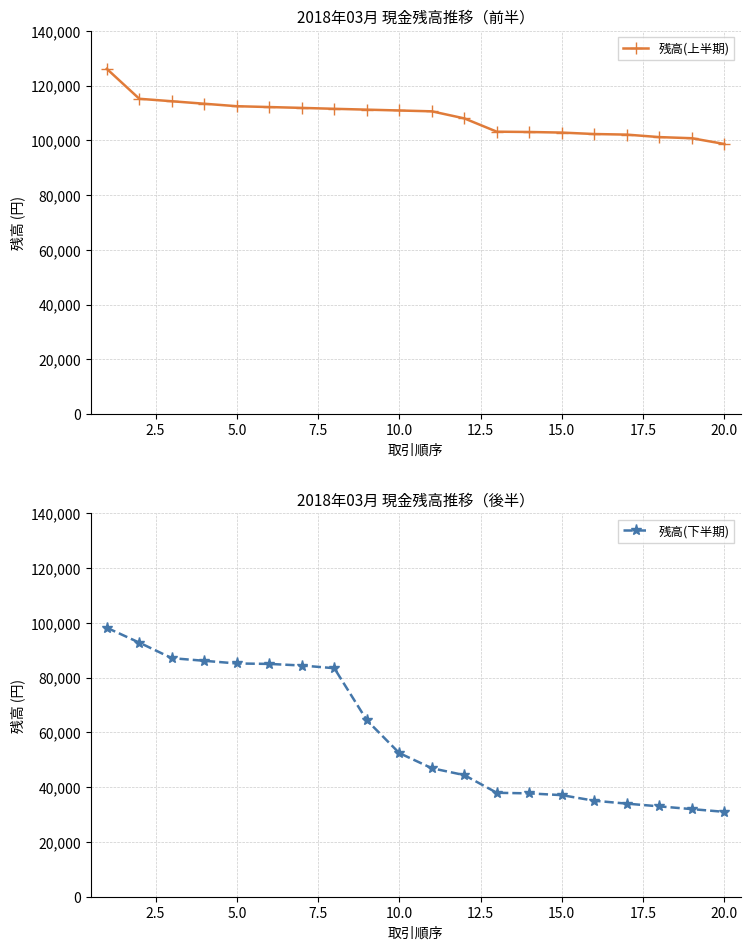

What is the sum of all 残高(上半期) values?

2171391